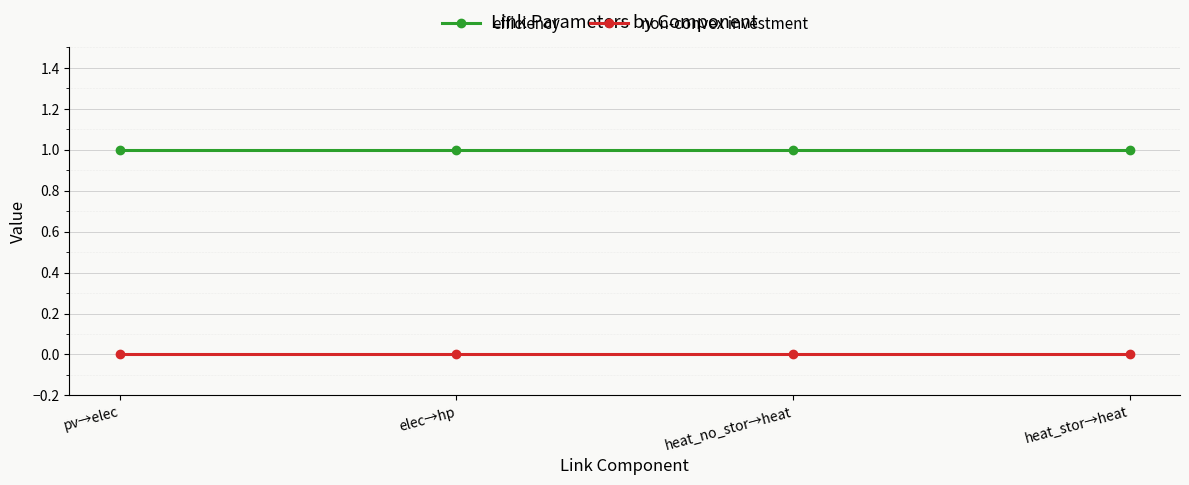

How many data points does each series have?

4